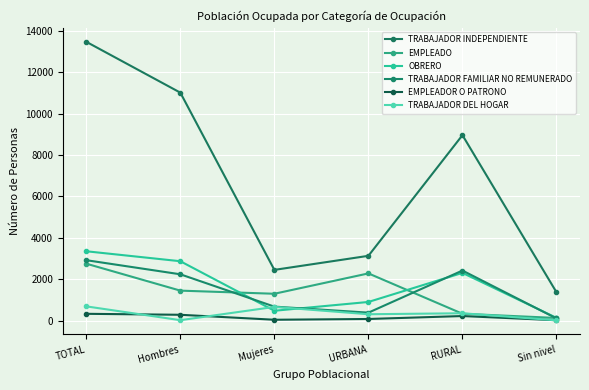

What is the difference between the second highest and minimum values in the EMPLEADOR O PATRONO series?

263